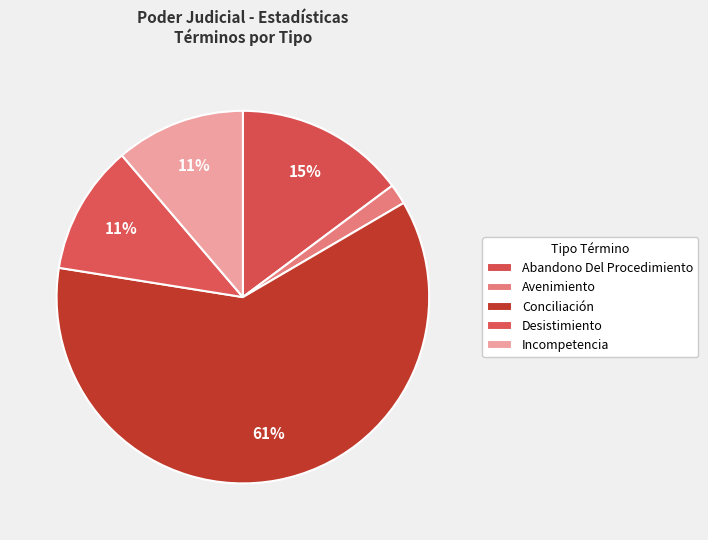

True or false: Desistimiento accounts for 6% of the total.

False